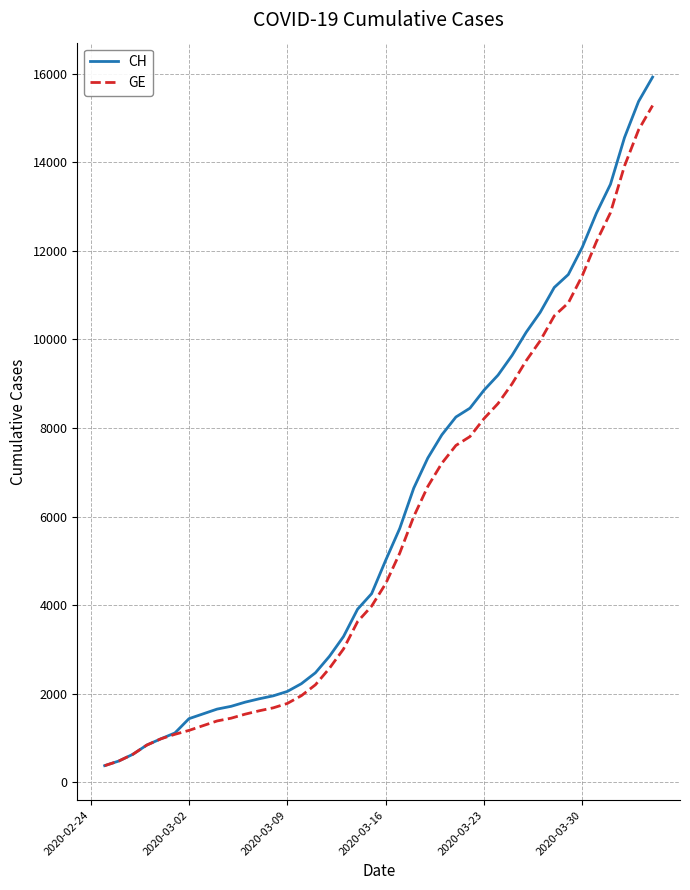

How many values in the GE series are below 4485?

20